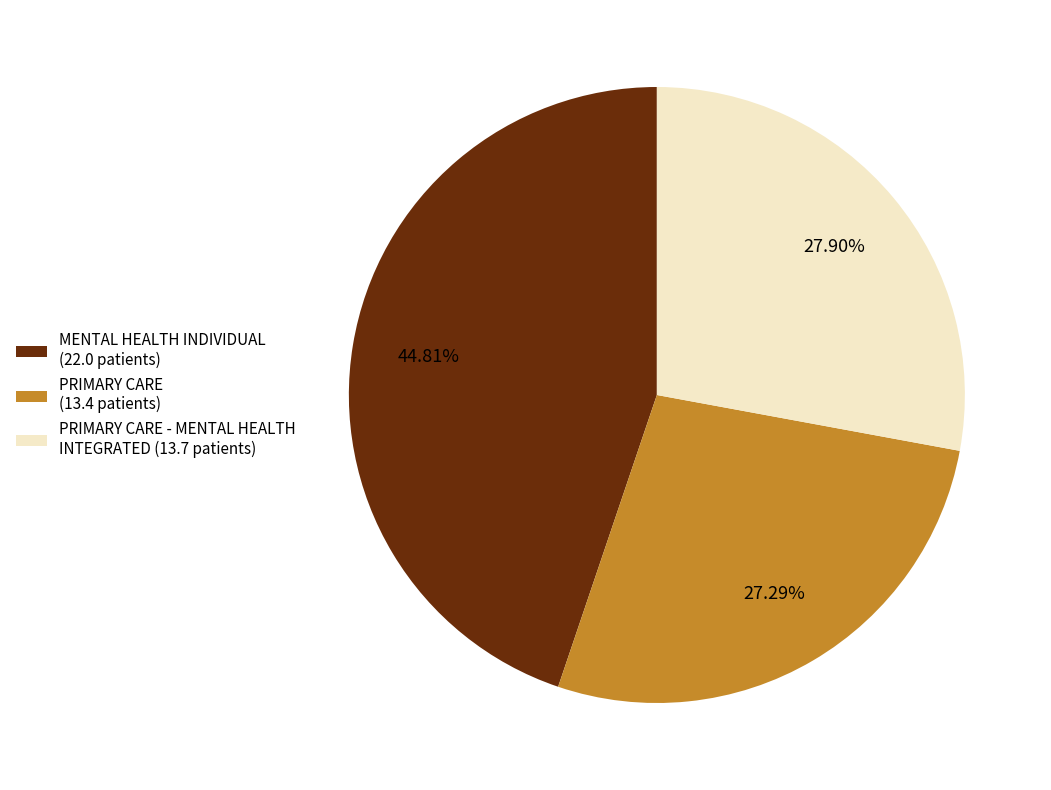

Does MENTAL HEALTH INDIVIDUAL (22.0 patients) represent more than half of the total?

No